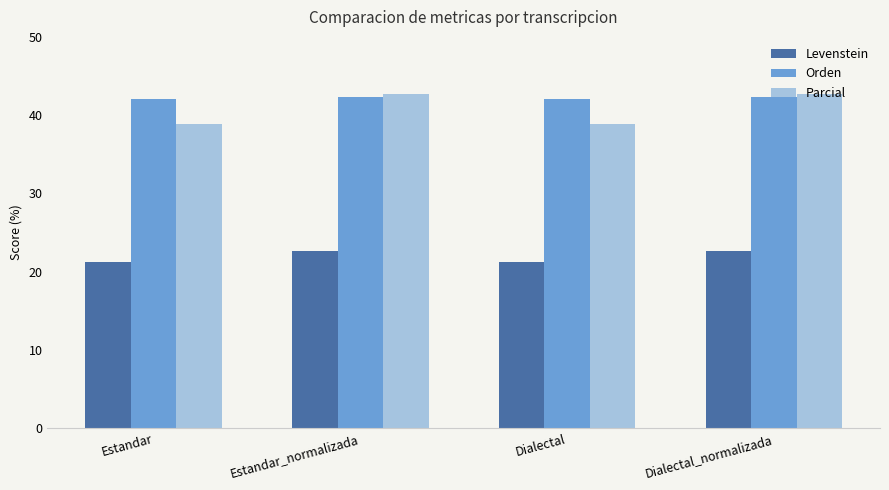

Which series has the largest total across all categories?

Orden